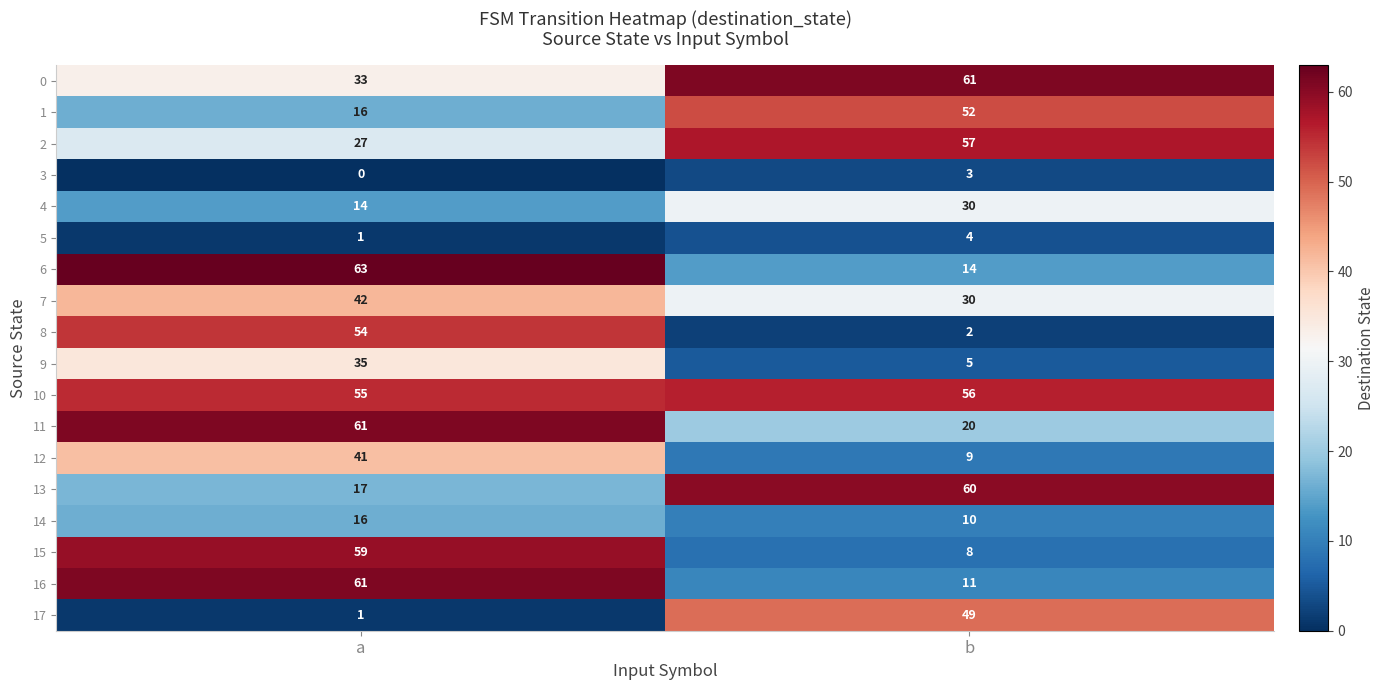

The 9 series shows 5 at b. True or false?

True